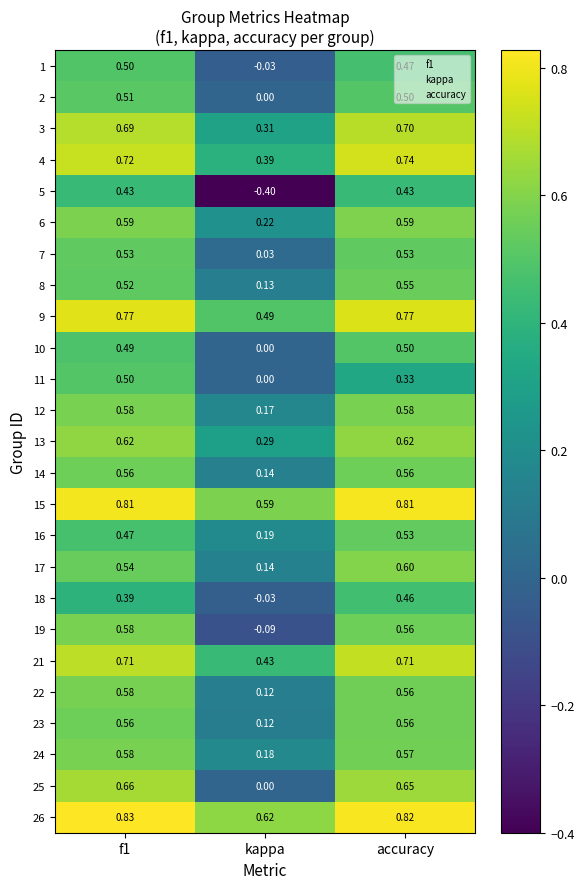

At how many categories does at least one series exceed 0?

3